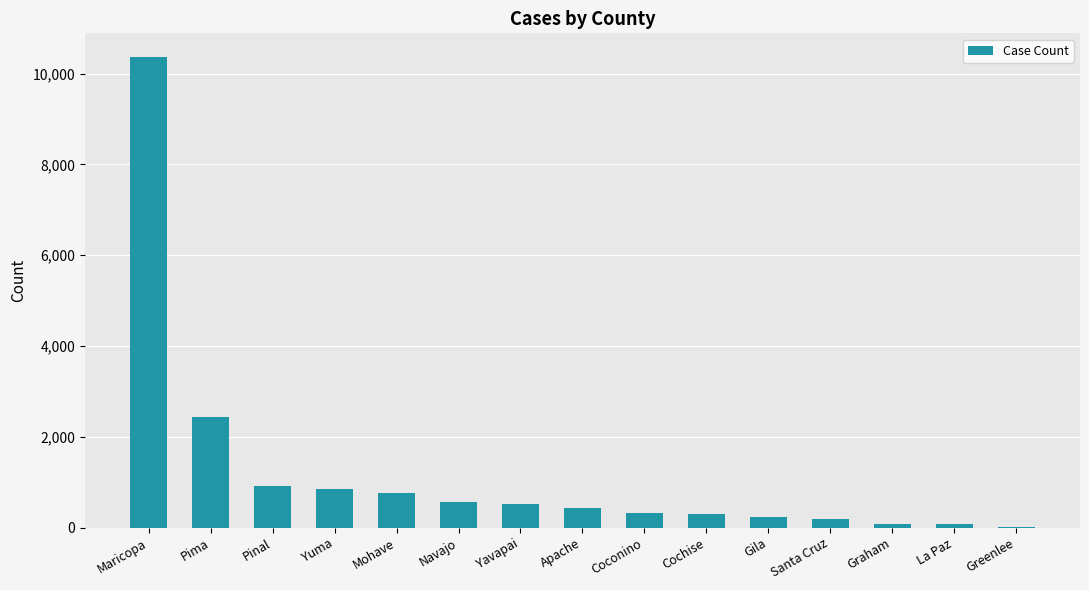

What is the maximum value shown in the chart?

10370